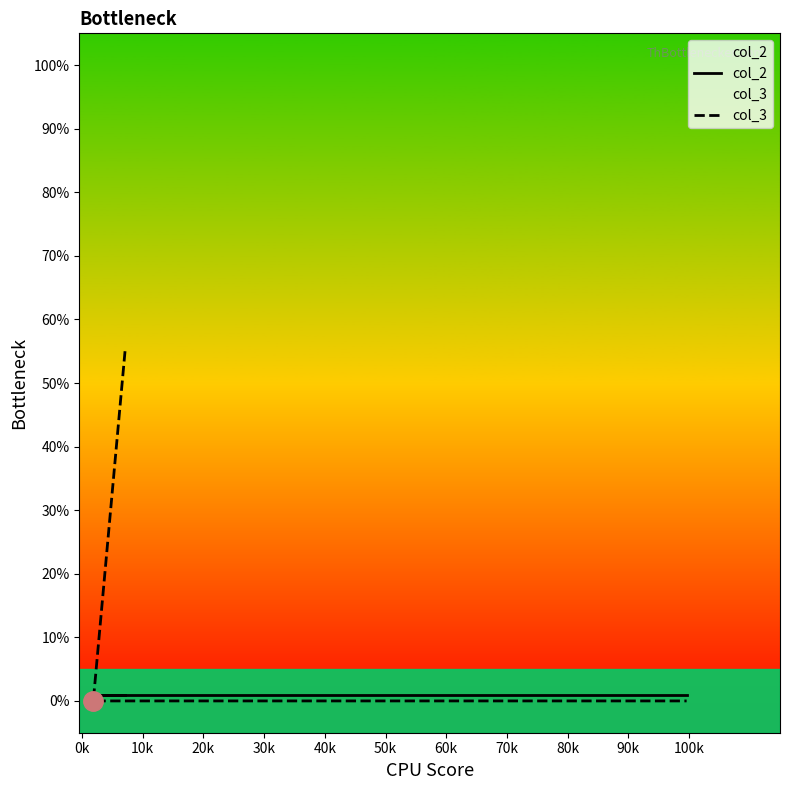

What is the difference between the col_3 values at 0k and 20k?

55